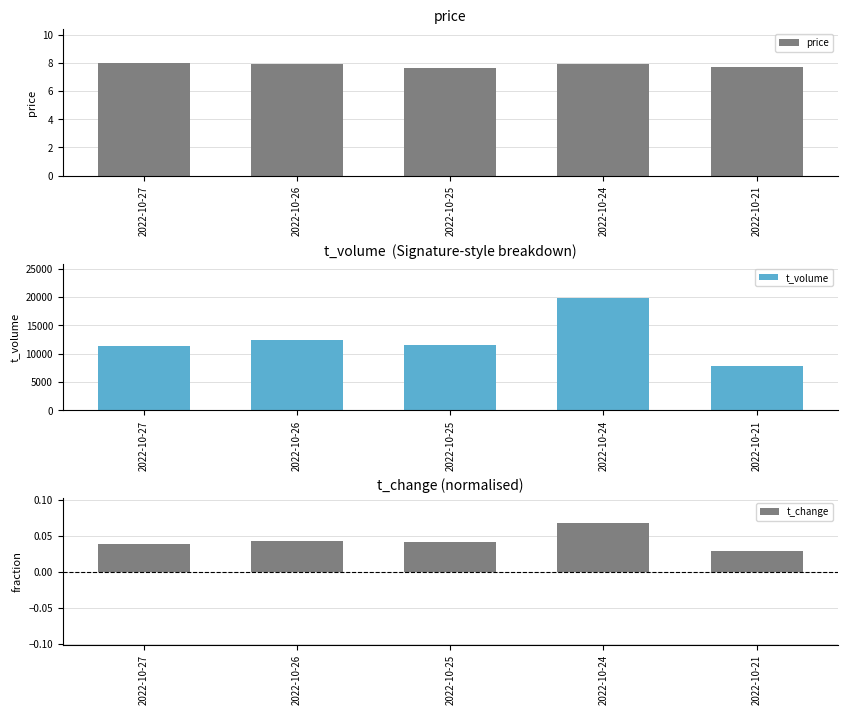

What is the total value across all series at 2022-10-24?

19911.0